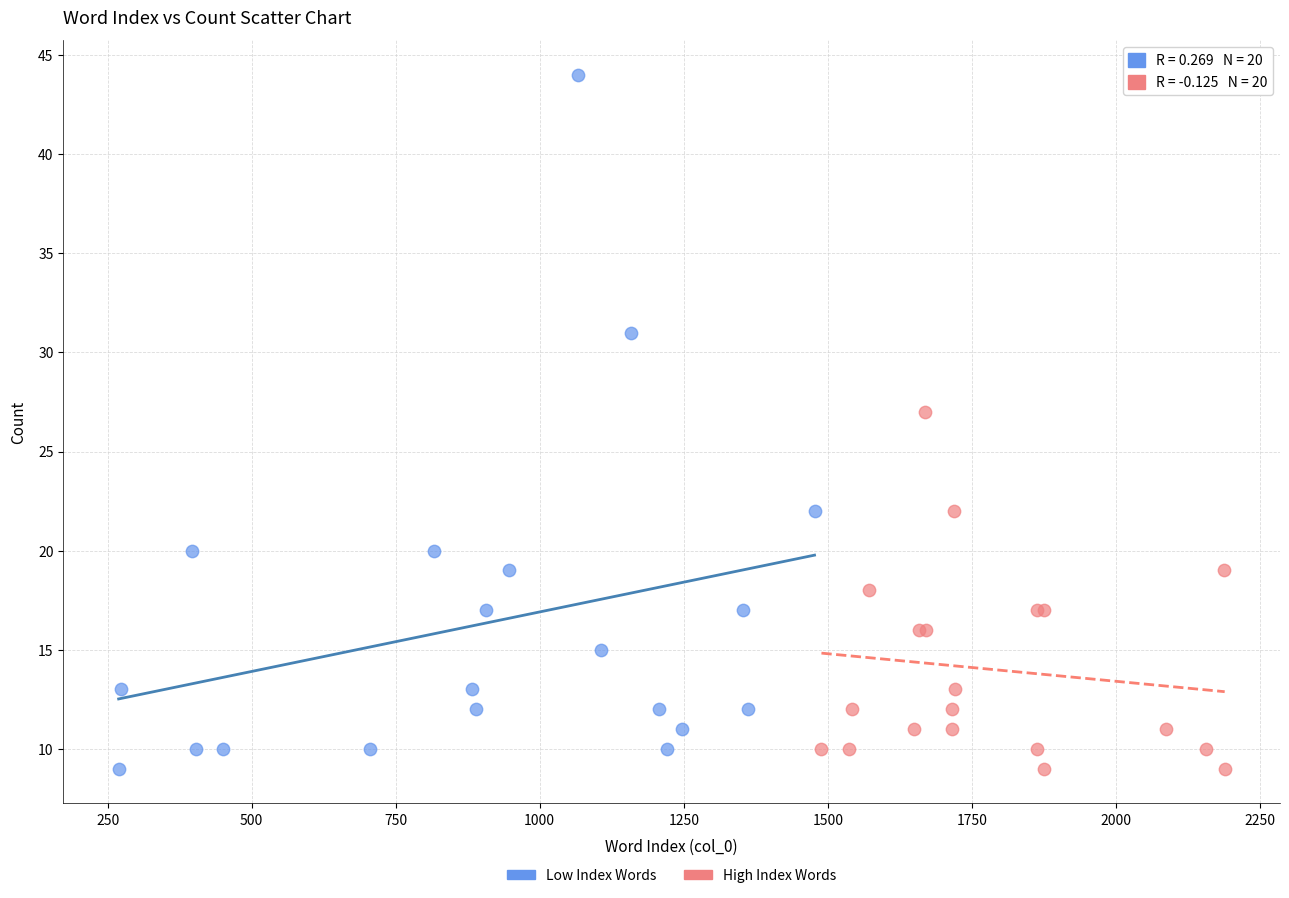

Which series reaches the maximum Y coordinate?

Low Index Words